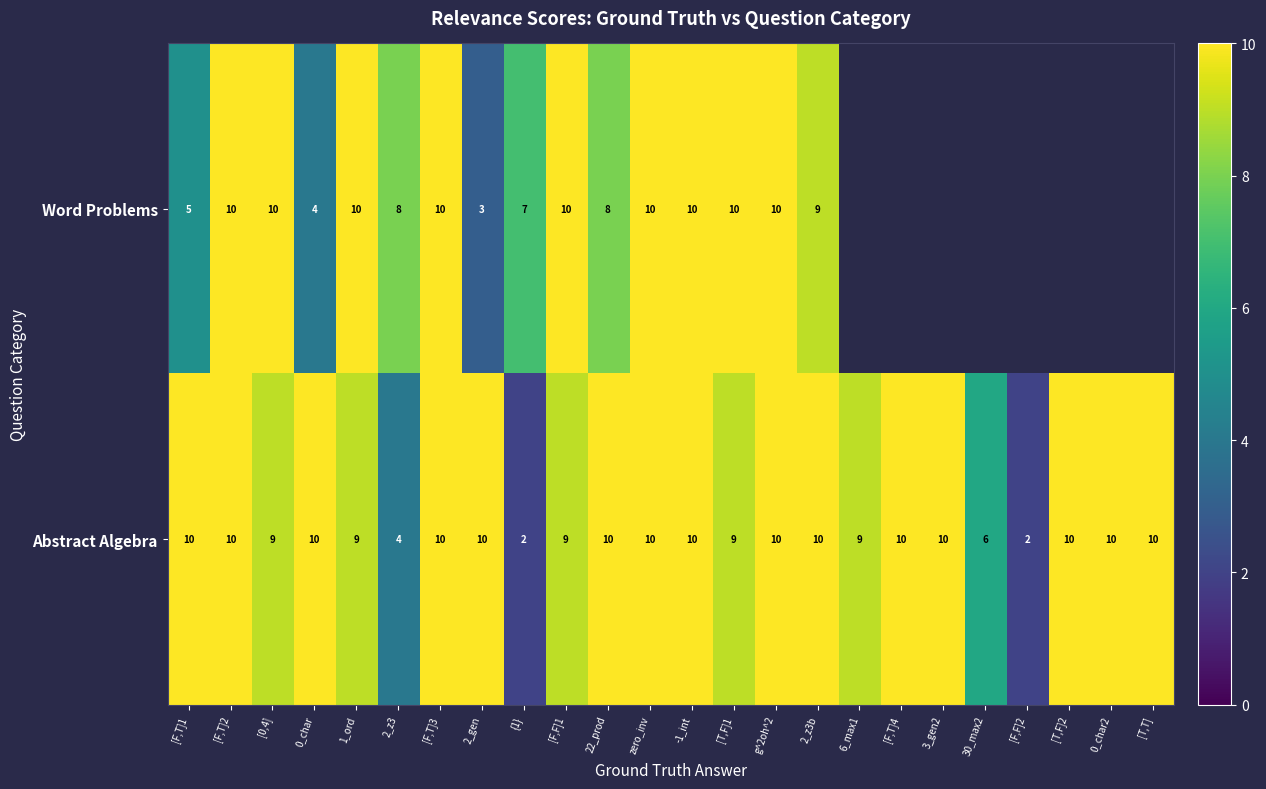

What is the greatest value displayed?

10.0